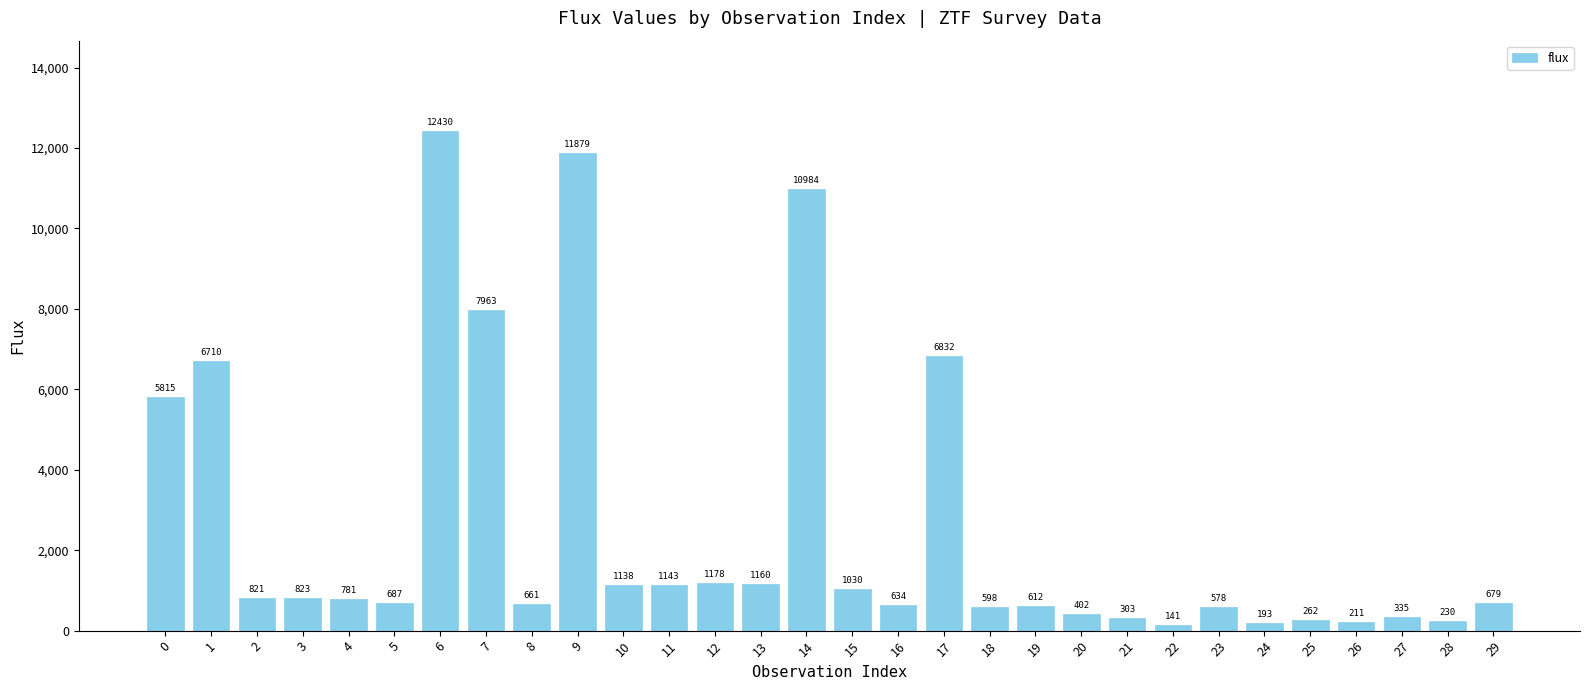

What value does the data have at 19?

612.4